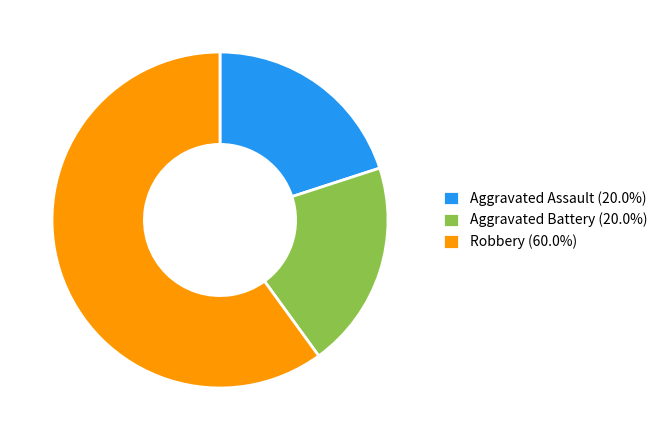

How many slices are in this pie chart?

3